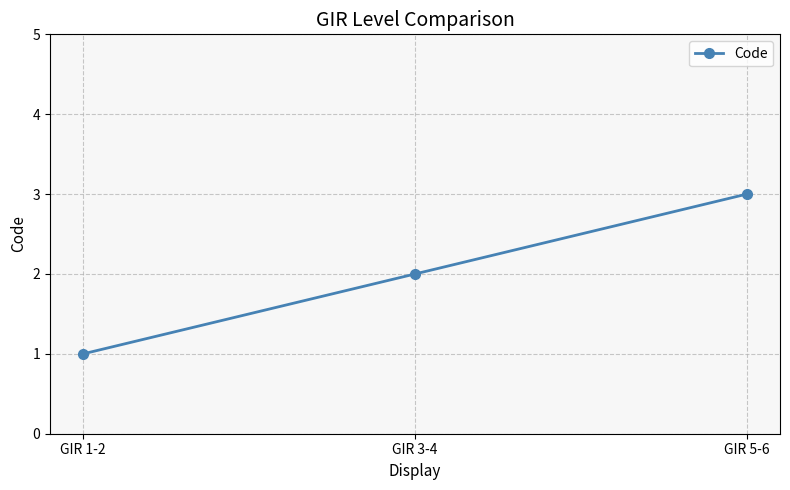

What is the sum of all values?

6